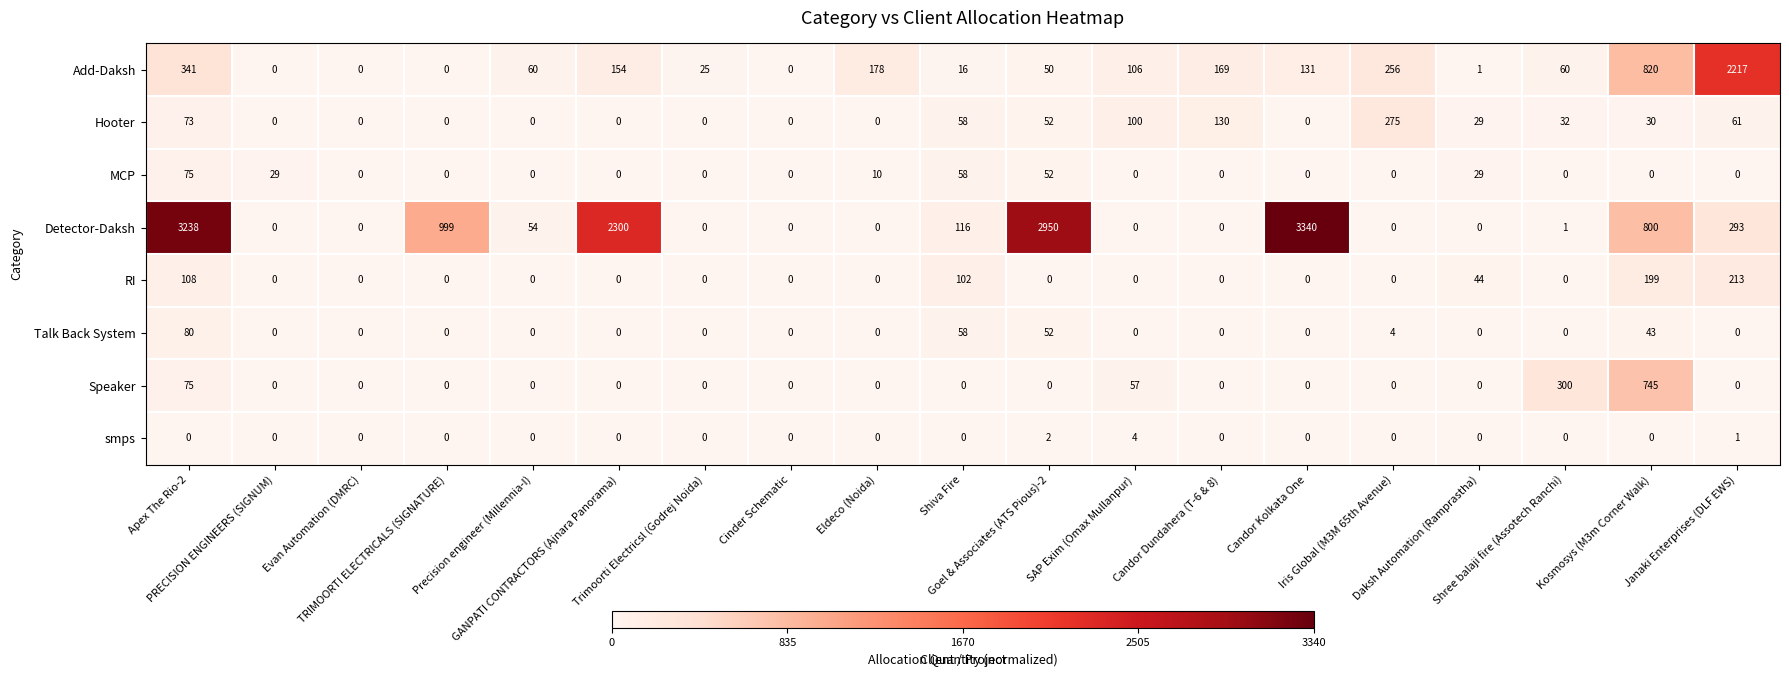

Which series changed the most between PRECISION ENGINEERS (SIGNUM) and Shree balaji fire (Assotech Ranchi)?

Speaker